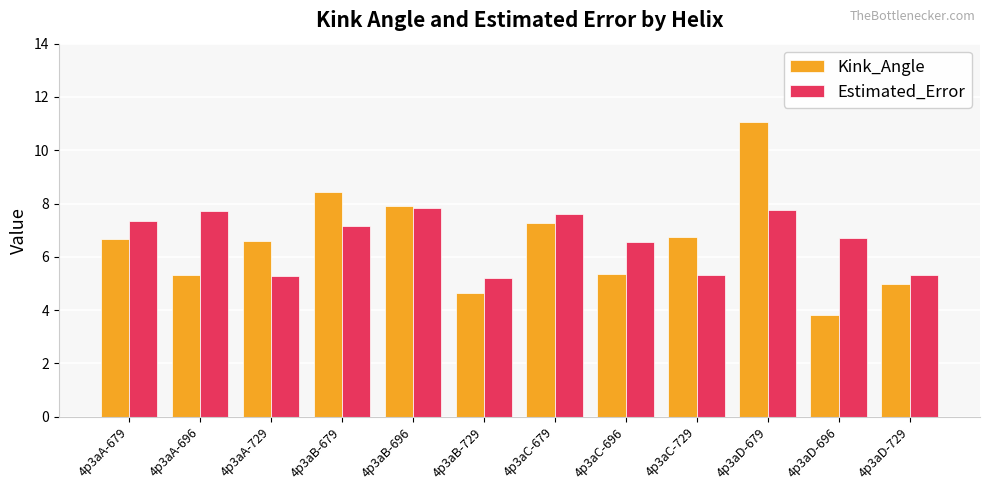

What is the highest value of the Kink_Angle series?

11.1